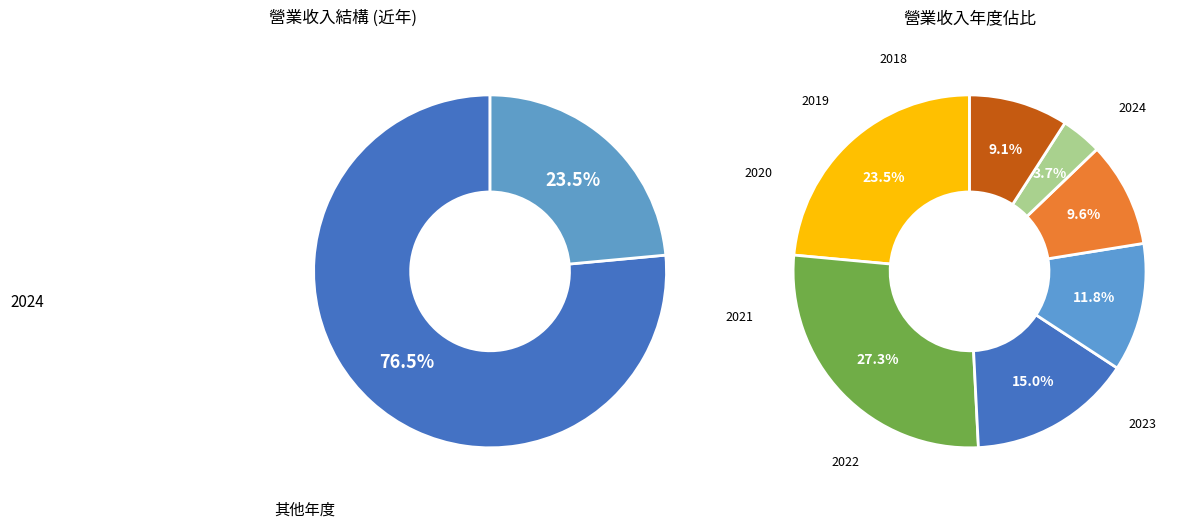

Rank the categories by value from highest to lowest.

2023, 2024, 2022, 2021, 2020, 2018, 2019